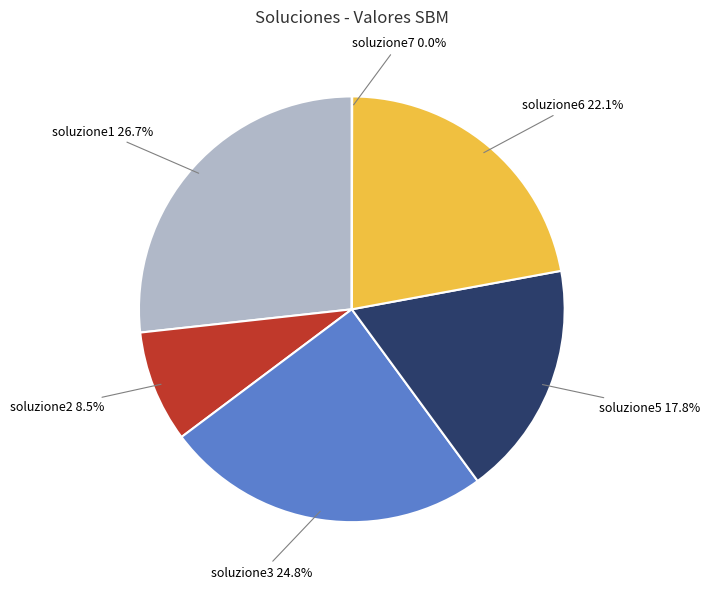

Does soluzione5 represent more than half of the total?

No